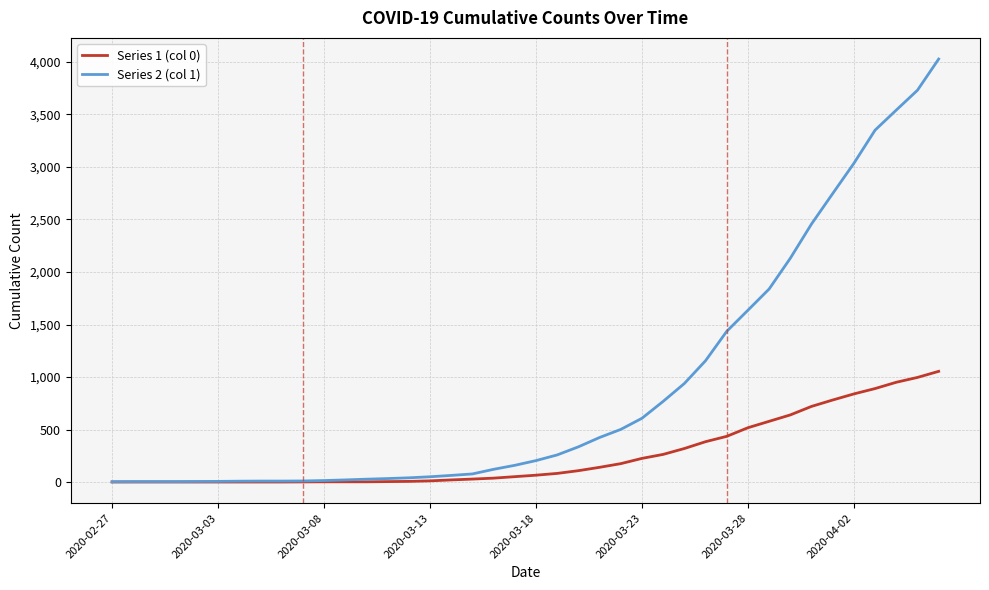

Rank the series by their maximum value, from lowest to highest.

Series 1 (col 0), Series 2 (col 1)